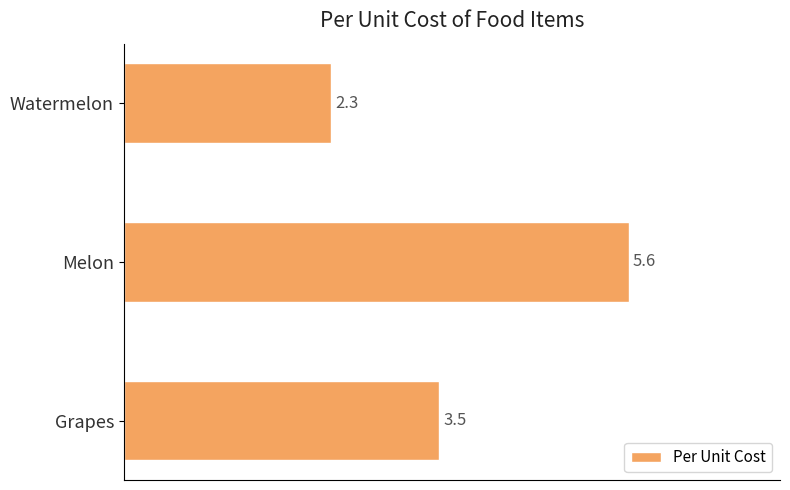

Reading top to bottom, extract all data points from this chart.

2.3	5.6	3.5